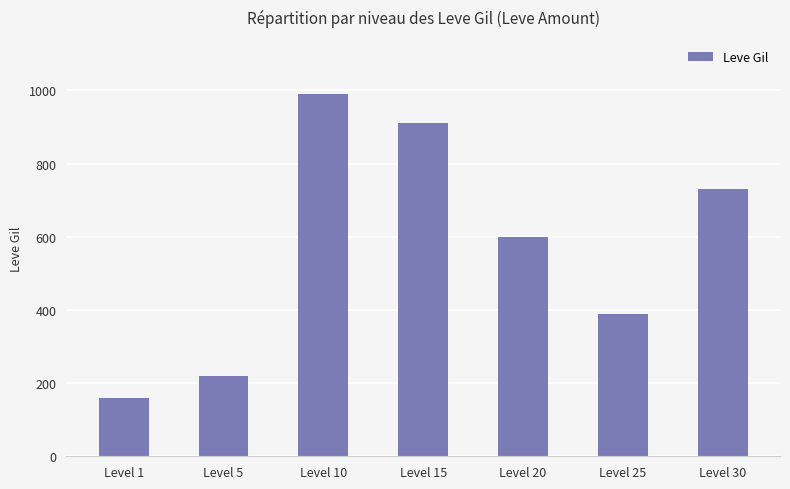

Reading right to left, extract all data points from this chart.

Level 30=730	Level 25=390	Level 20=600	Level 15=910	Level 10=990	Level 5=220	Level 1=160